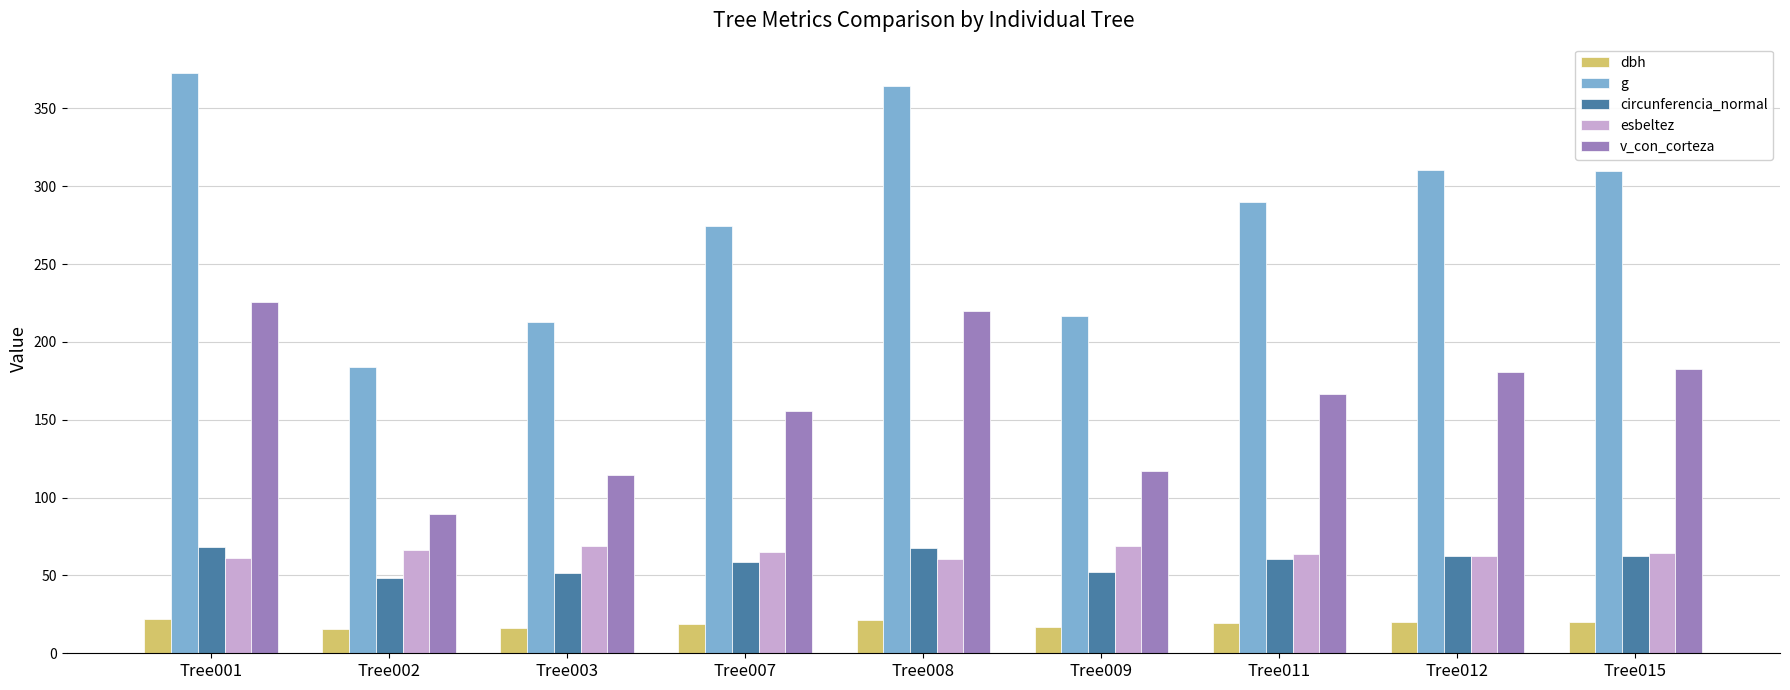

How many groups of bars are there?

9